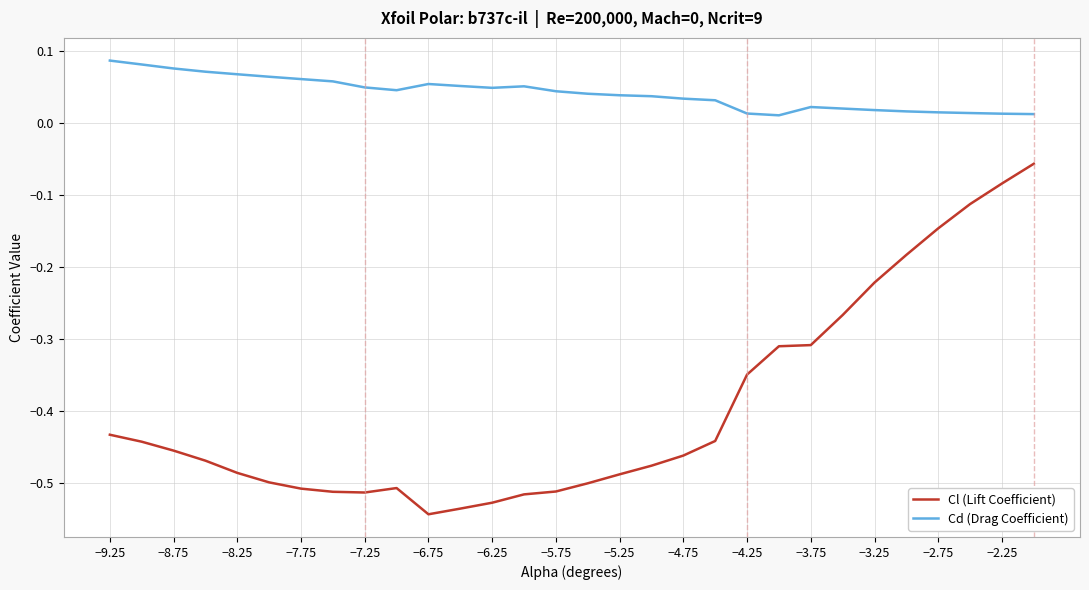

List the series in order of their overall mean, lowest first.

Cl (Lift Coefficient), Cd (Drag Coefficient)